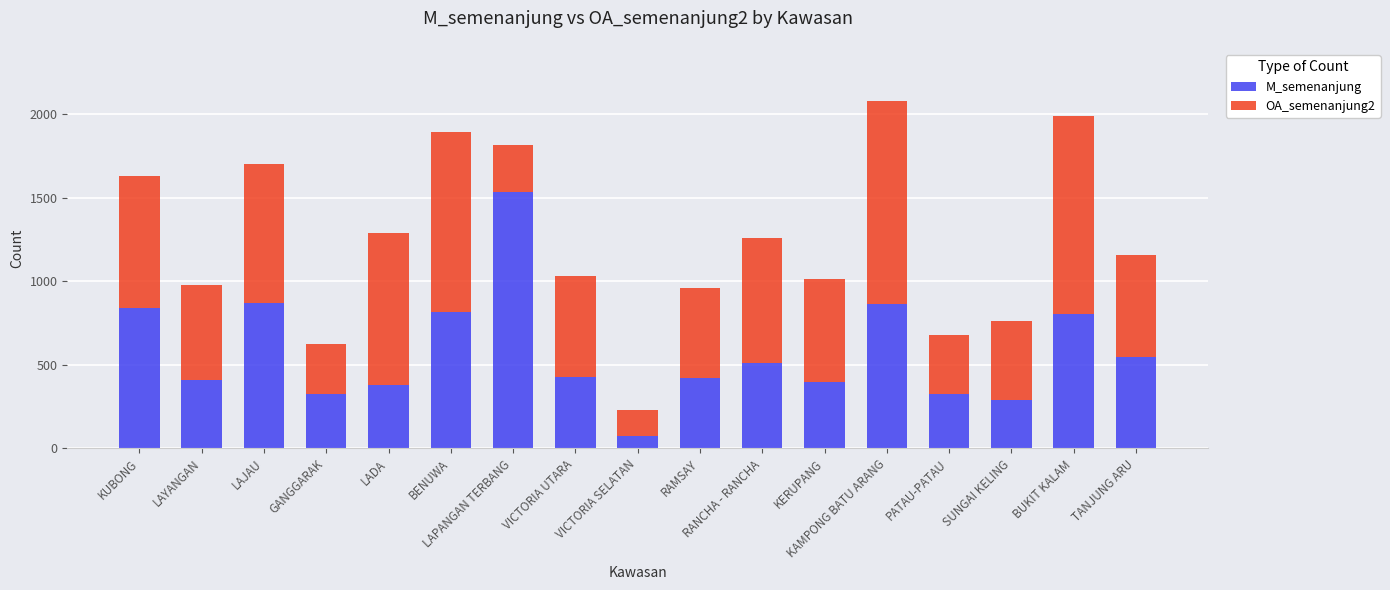

The value of M_semenanjung at RAMSAY is 418. True or false?

True